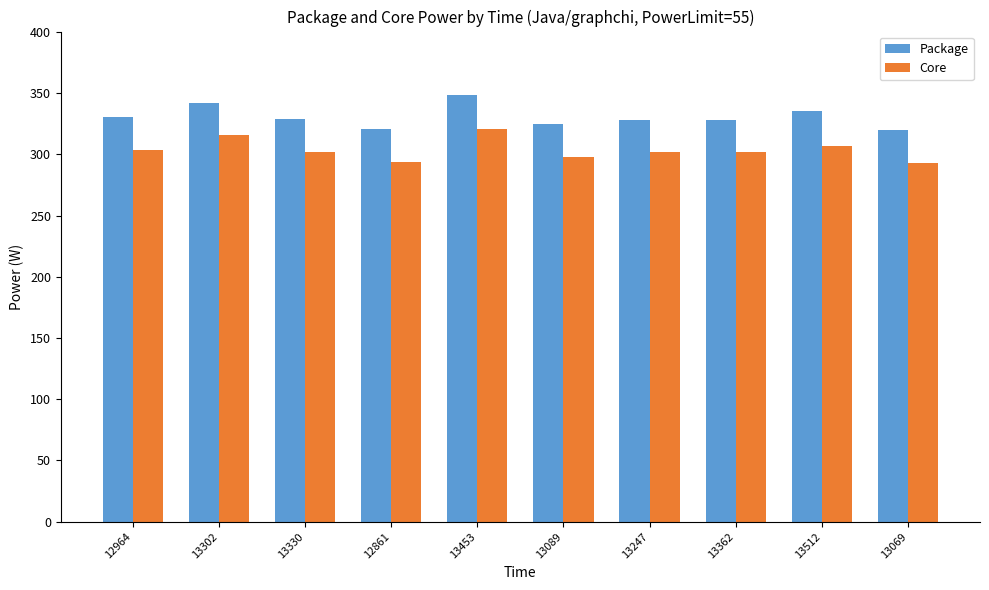

Which series has the largest range (max minus min)?

Package